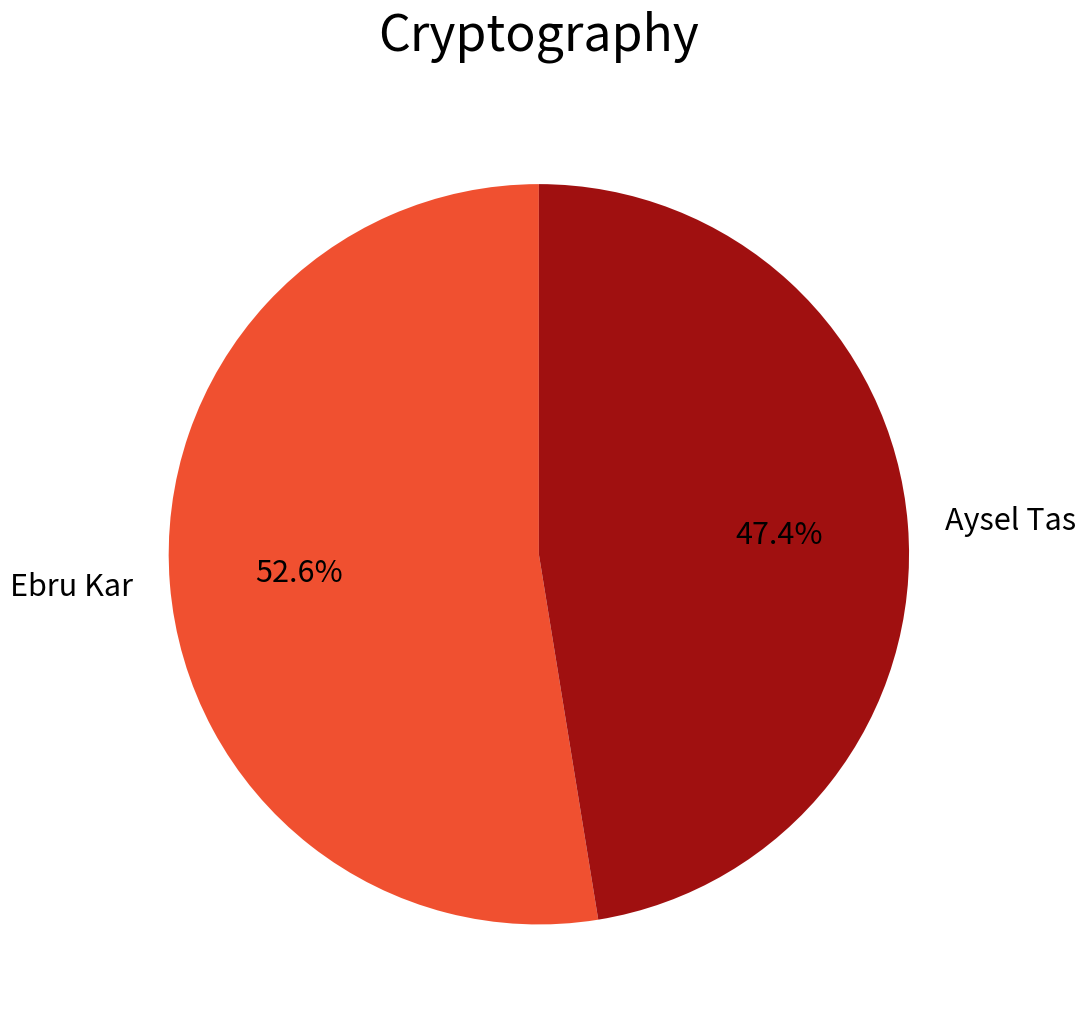

To the nearest percent, what is the combined percentage of Ebru Kar and Aysel Tas?

100%